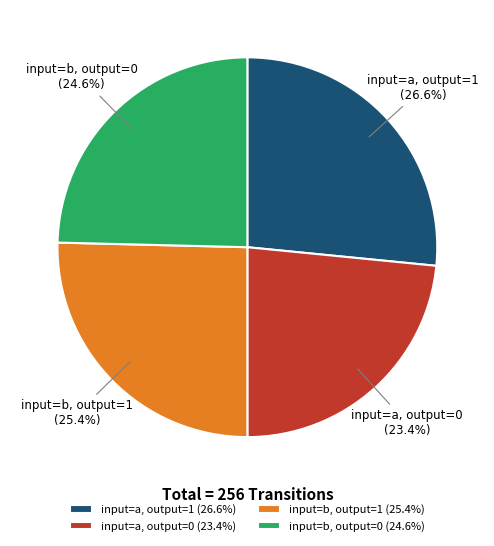

Does input=a, output=0 represent more than half of the total?

No